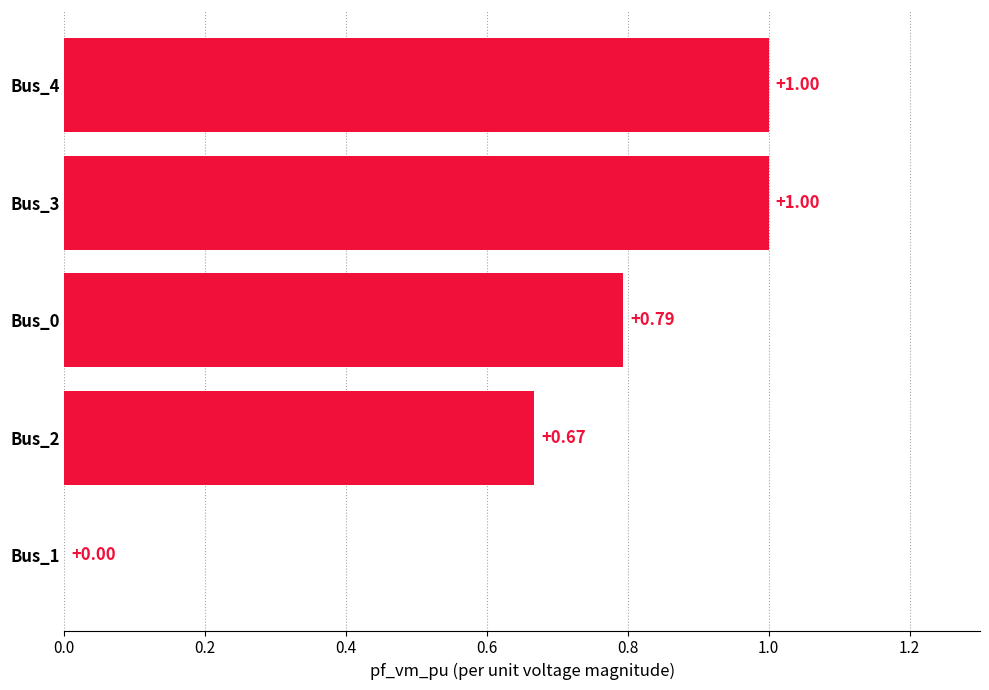

Between Bus_4 and Bus_2, which is larger?

Bus_4